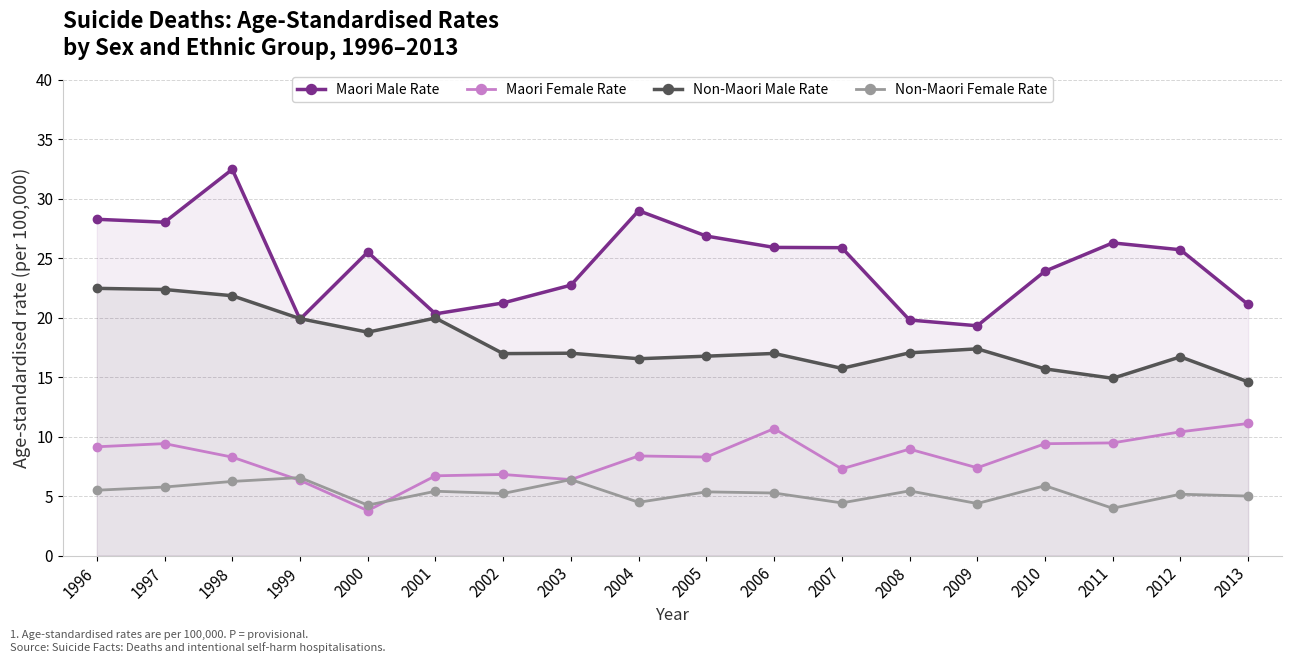

Reading left to right, transcribe all the data shown in this chart.

Maori Male Rate: 1996=28.3	1997=28.0	1998=32.5	1999=19.9	2000=25.5	2001=20.3	2002=21.2	2003=22.7	2004=29.0	2005=26.9	2006=25.9	2007=25.9	2008=19.8	2009=19.3	2010=23.9	2011=26.3	2012=25.7	2013=21.1
Maori Female Rate: 1996=9.1	1997=9.4	1998=8.3	1999=6.3	2000=3.8	2001=6.7	2002=6.8	2003=6.4	2004=8.4	2005=8.3	2006=10.7	2007=7.3	2008=8.9	2009=7.4	2010=9.4	2011=9.5	2012=10.4	2013=11.1
Non-Maori Male Rate: 1996=22.5	1997=22.4	1998=21.8	1999=19.9	2000=18.8	2001=20.0	2002=17.0	2003=17.0	2004=16.5	2005=16.8	2006=17.0	2007=15.7	2008=17.0	2009=17.4	2010=15.7	2011=14.9	2012=16.7	2013=14.6
Non-Maori Female Rate: 1996=5.5	1997=5.8	1998=6.2	1999=6.6	2000=4.2	2001=5.4	2002=5.2	2003=6.4	2004=4.5	2005=5.4	2006=5.3	2007=4.4	2008=5.4	2009=4.4	2010=5.9	2011=4.0	2012=5.2	2013=5.0